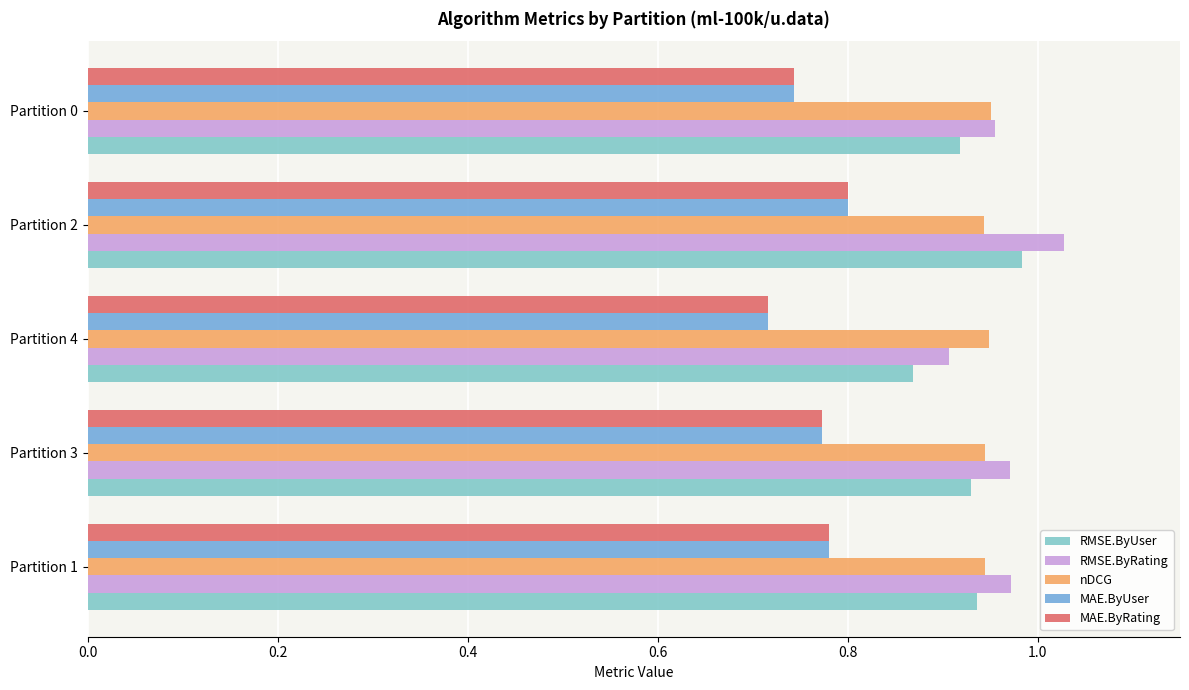

Which label corresponds to the smallest value in the chart?

Partition 4